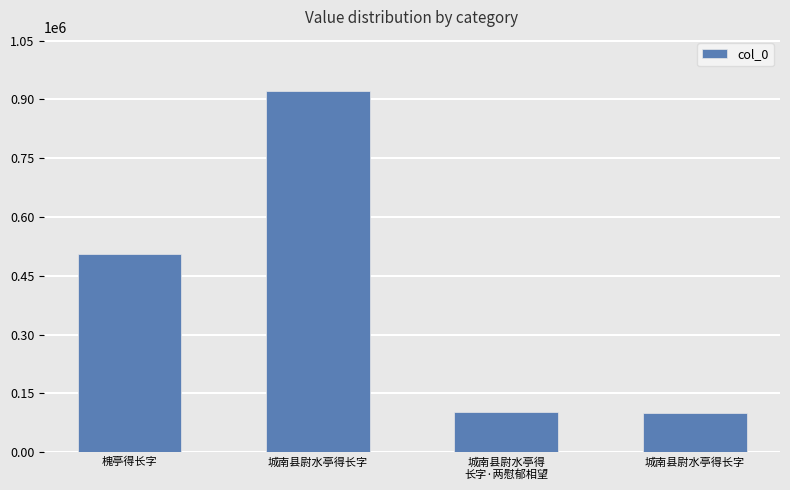

What is the label of the 4th bar from the right?

槐亭得长字